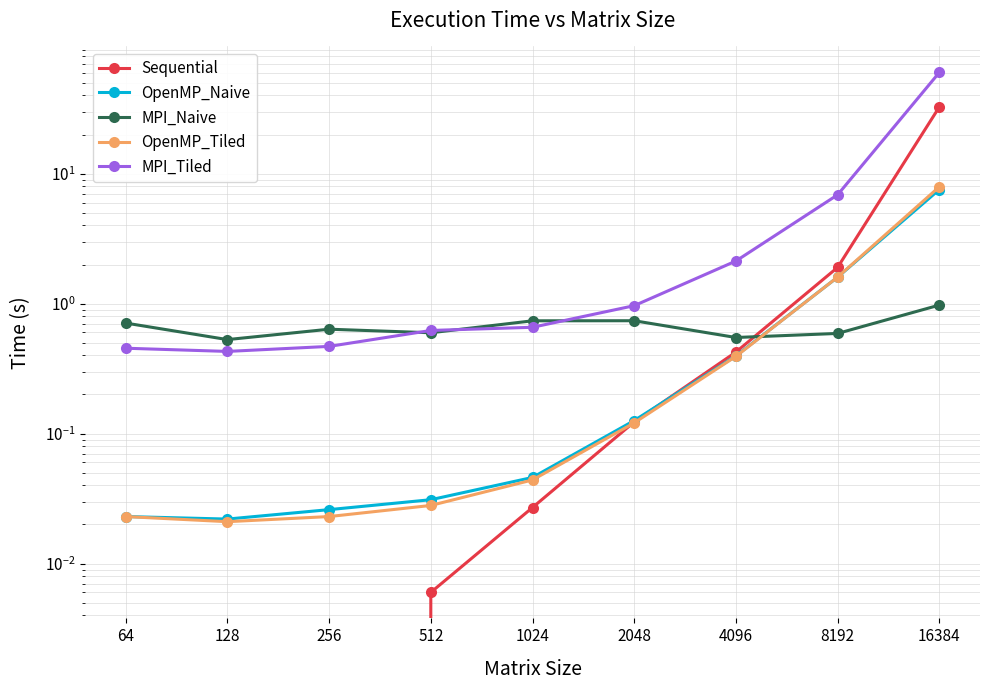

True or false: OpenMP_Naive and MPI_Tiled cross at least once.

False